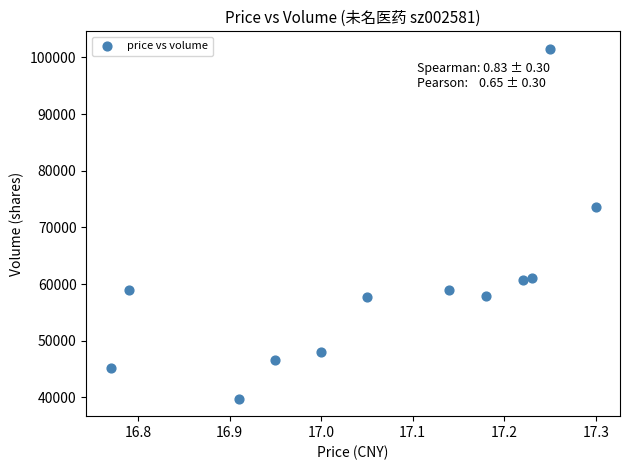

What is the range of Y values (max minus min)?

61737